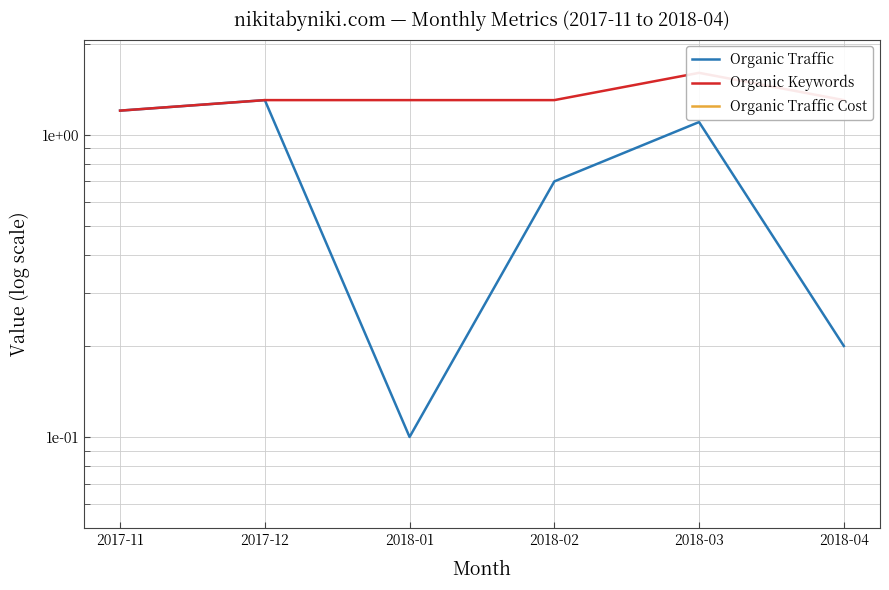

What is the label of the 1st point from the left?

2017-11